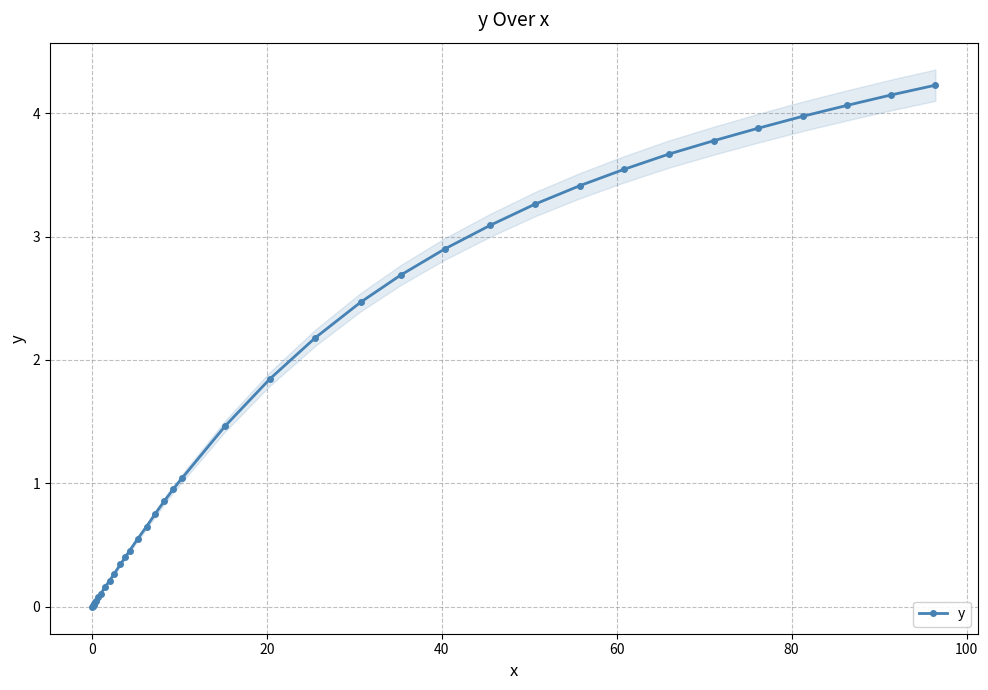

What is the value of the y point at the 14th from the left?

0.3